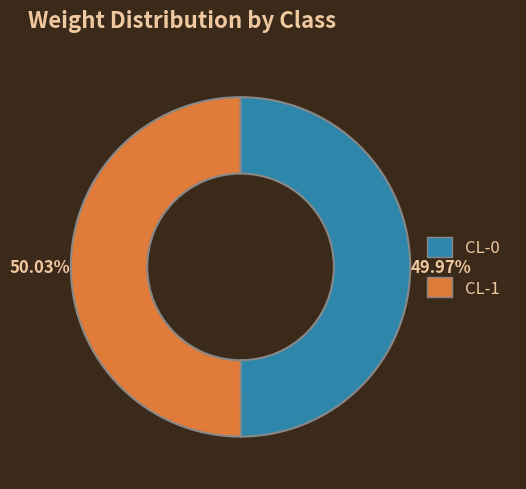

Does any single category account for the majority?

Yes